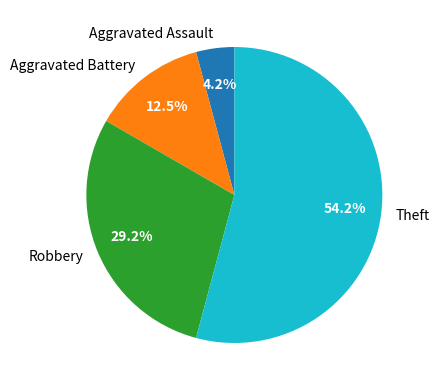

Between Theft and Aggravated Battery, which is larger?

Theft